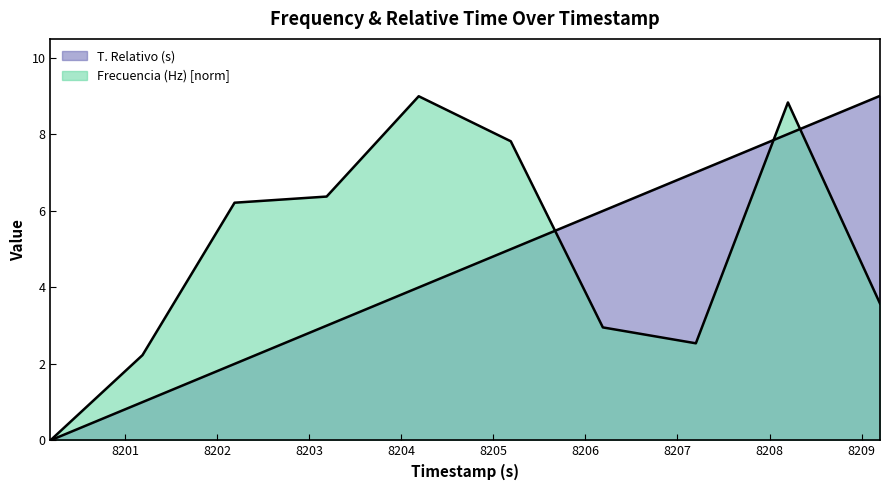

What is the label of the 6th point from the right?

8204.19